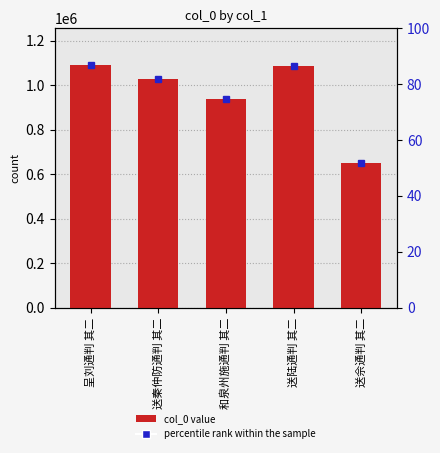

True or false: col_0 has a value of 335913.9 at 呈刘通判 其二.

False